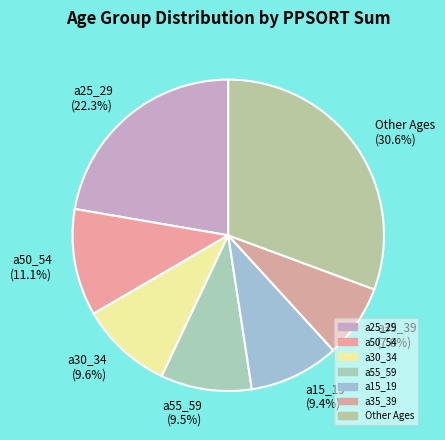

What is the ratio of the value at a50_54 to the value at Other Ages?

0.4